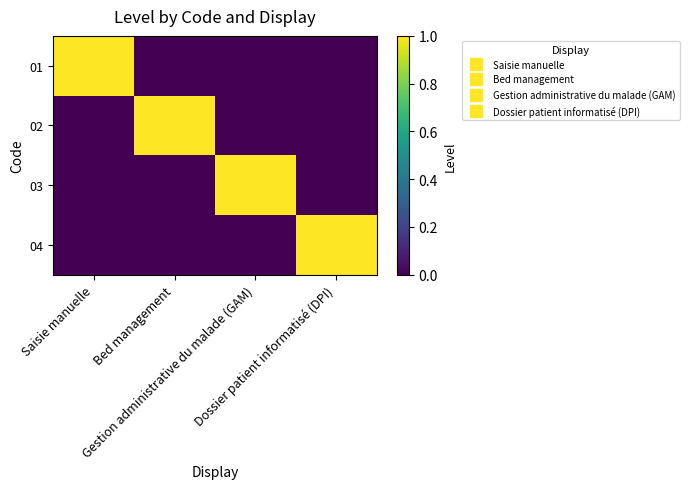

Which series has the widest spread of values?

01